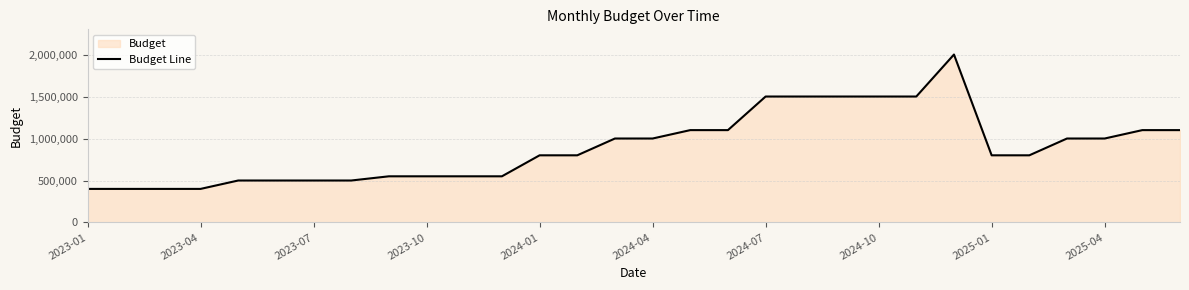

Which label corresponds to the smallest value in the chart?

2023-01